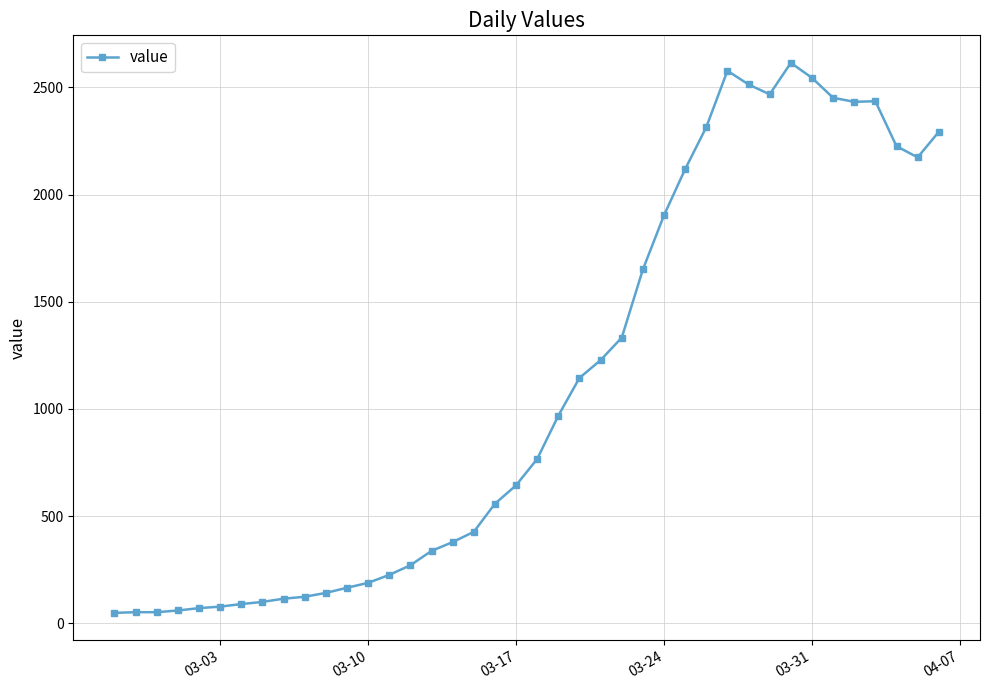

What is the difference between the maximum and minimum values?

2566